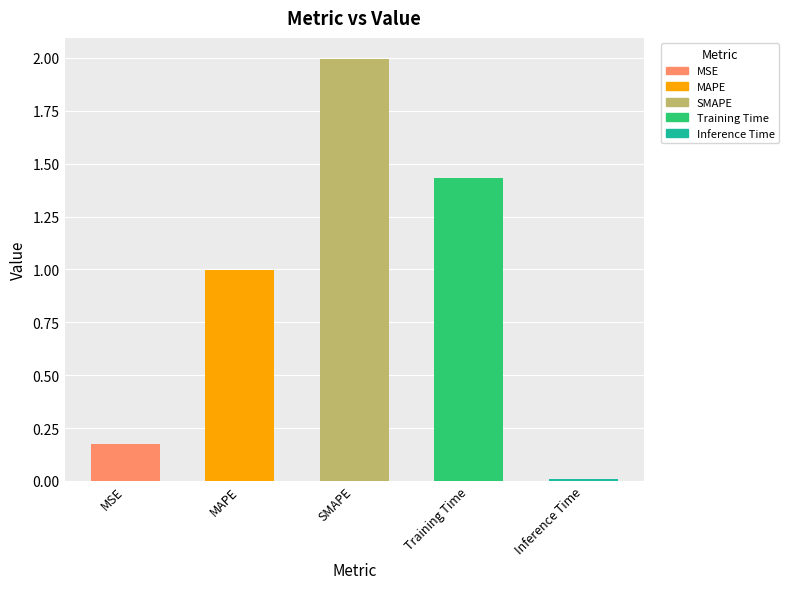

The value at Training Time is 2.2. True or false?

False